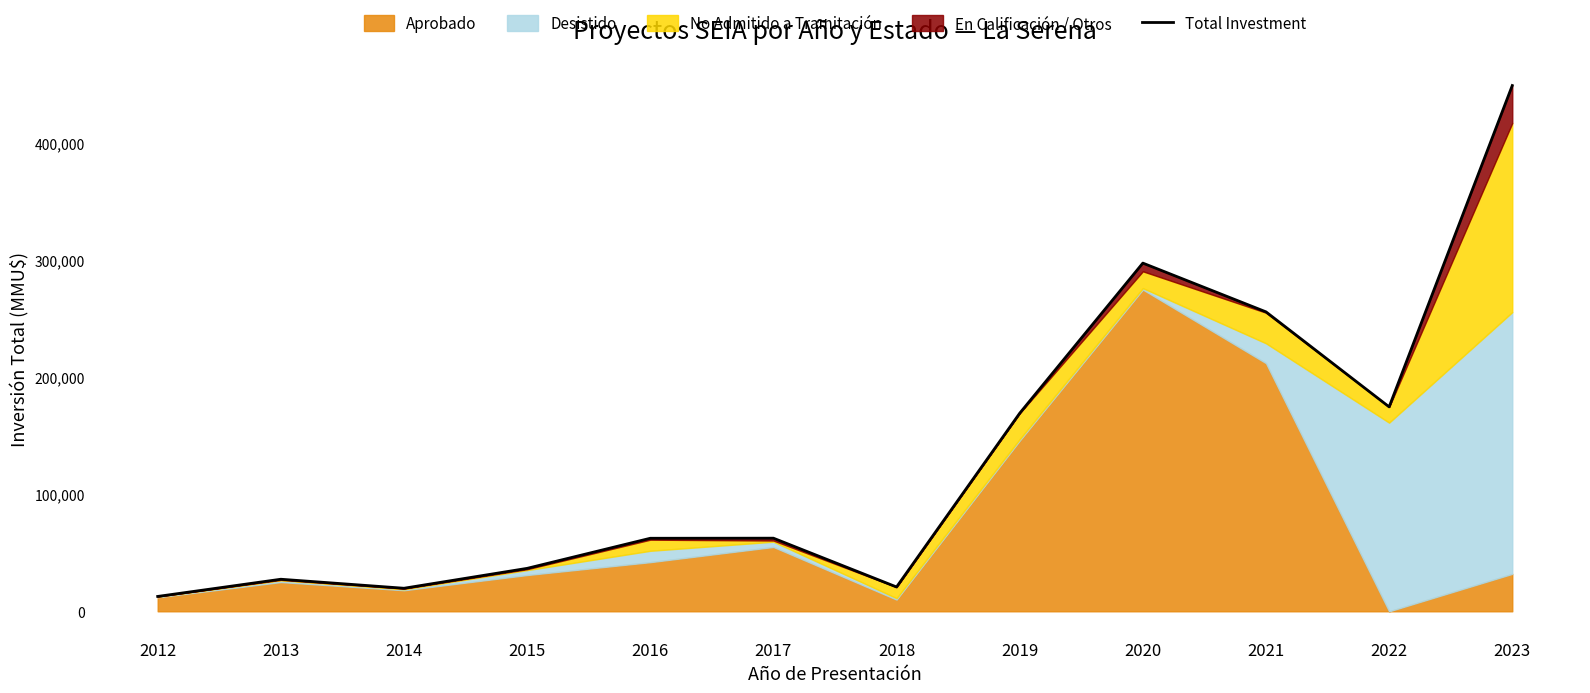

How many lines are shown in the chart?

1